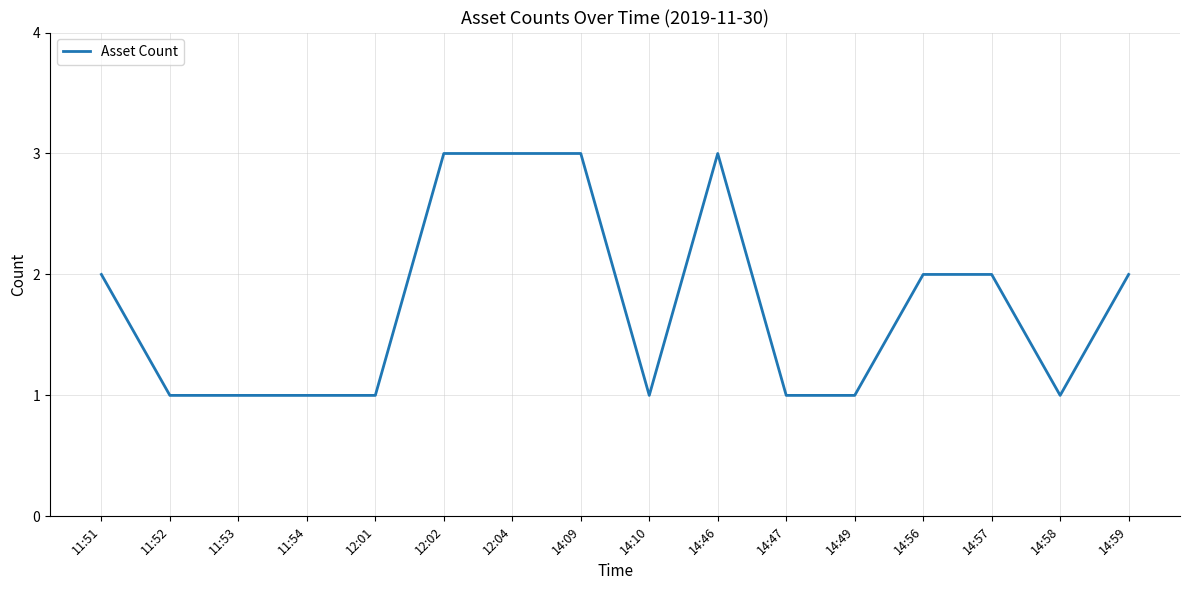

What position from the left is 11:51?

1